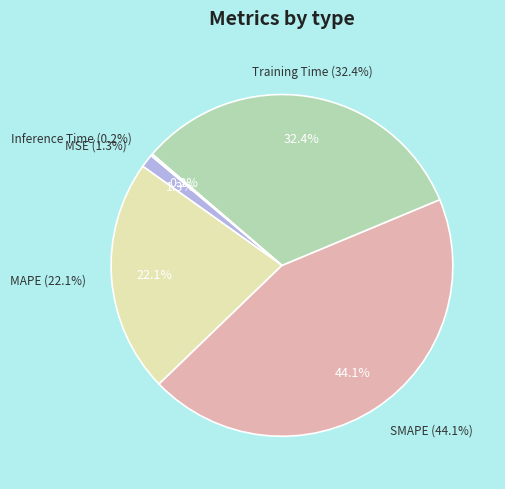

What percentage is NOT represented by Training Time?

67.6%